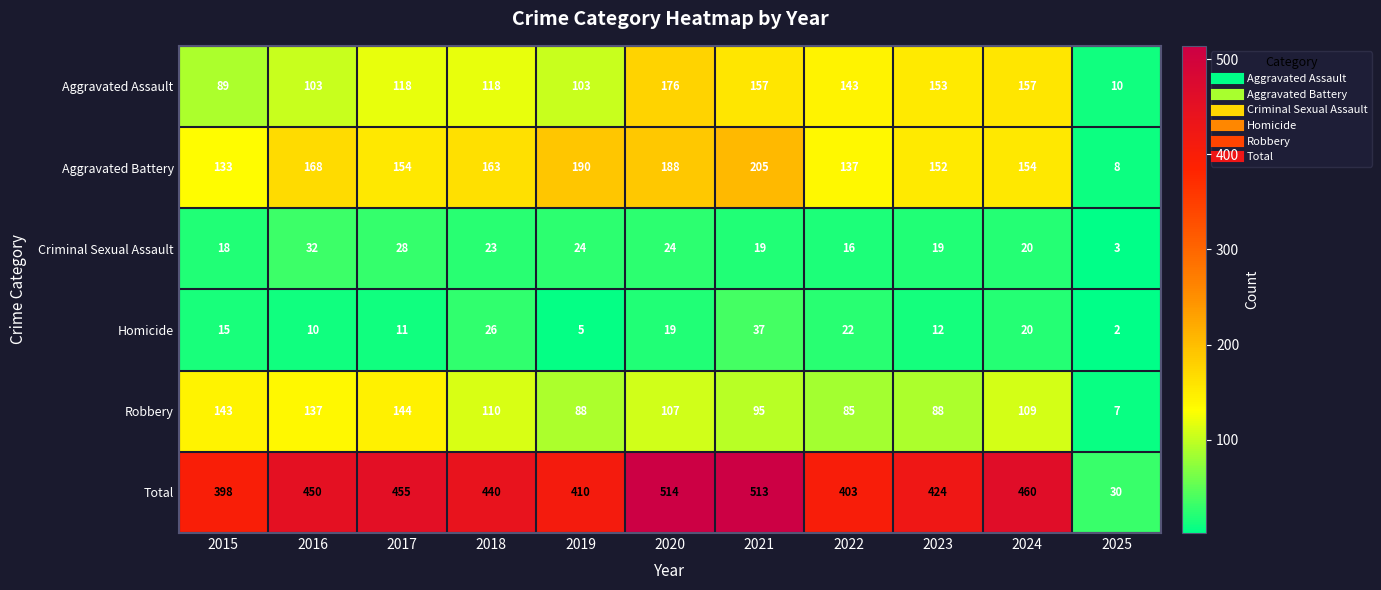

Count the number of data series in this chart.

6